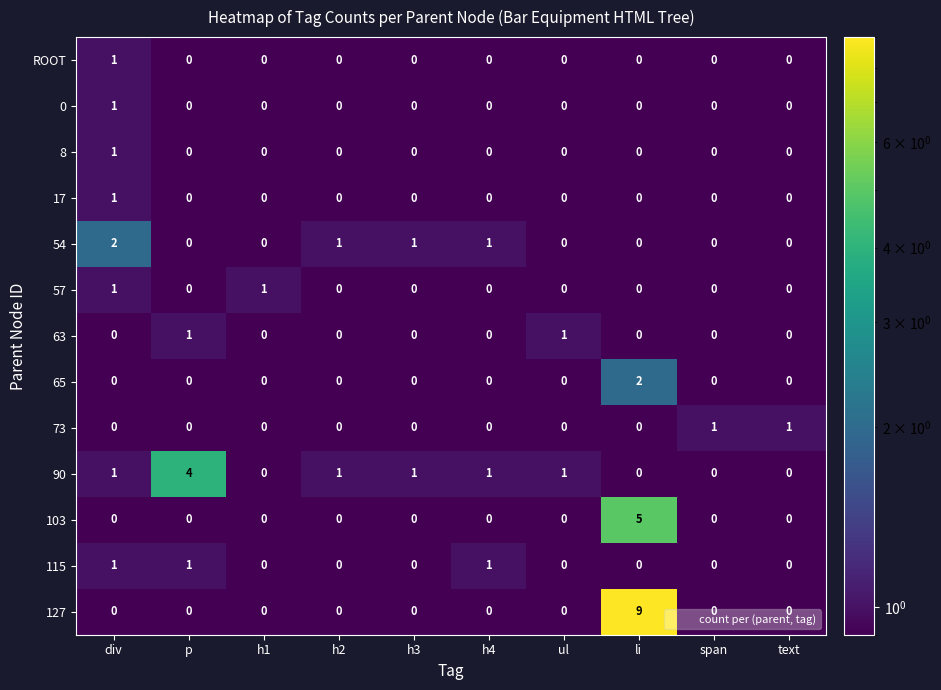

Which series has the largest range (max minus min)?

127